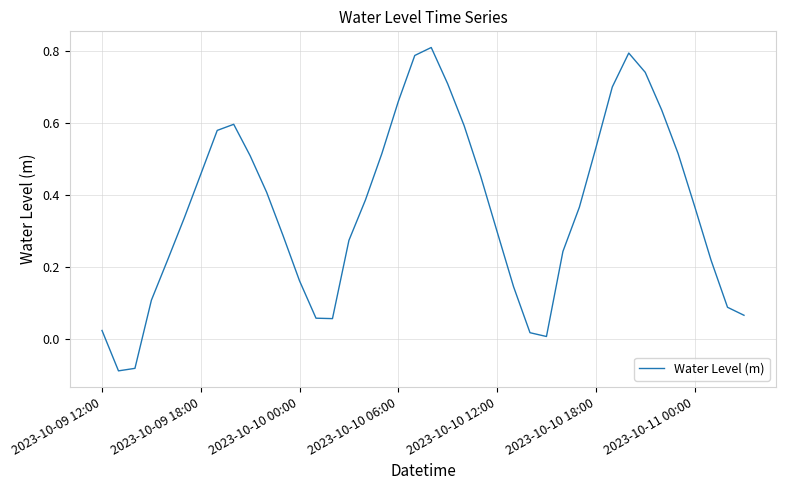

What is the difference between the maximum and minimum values?

0.9